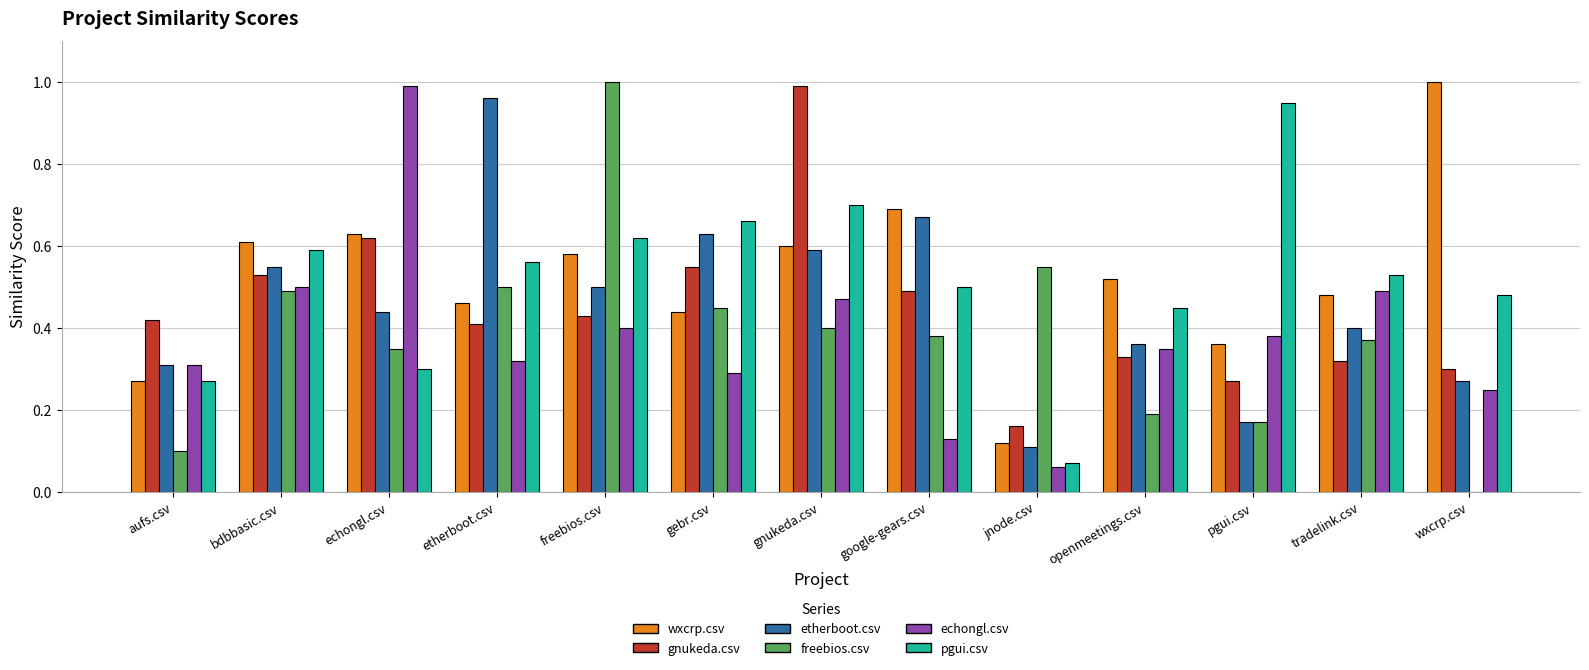

Is it true that wxcrp.csv equals 0.4 at pgui.csv?

True